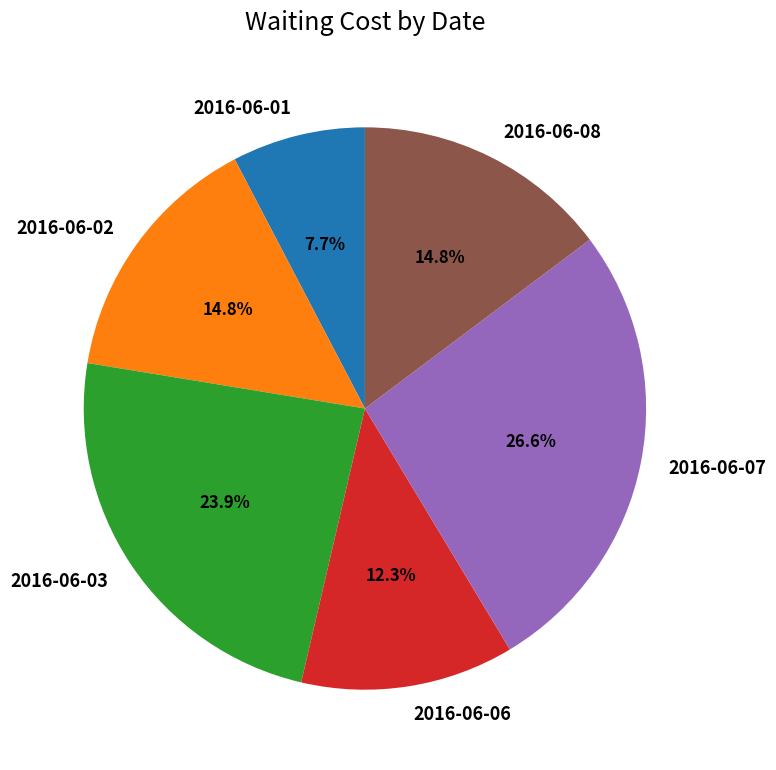

To the nearest percent, what is the average slice percentage?

17%